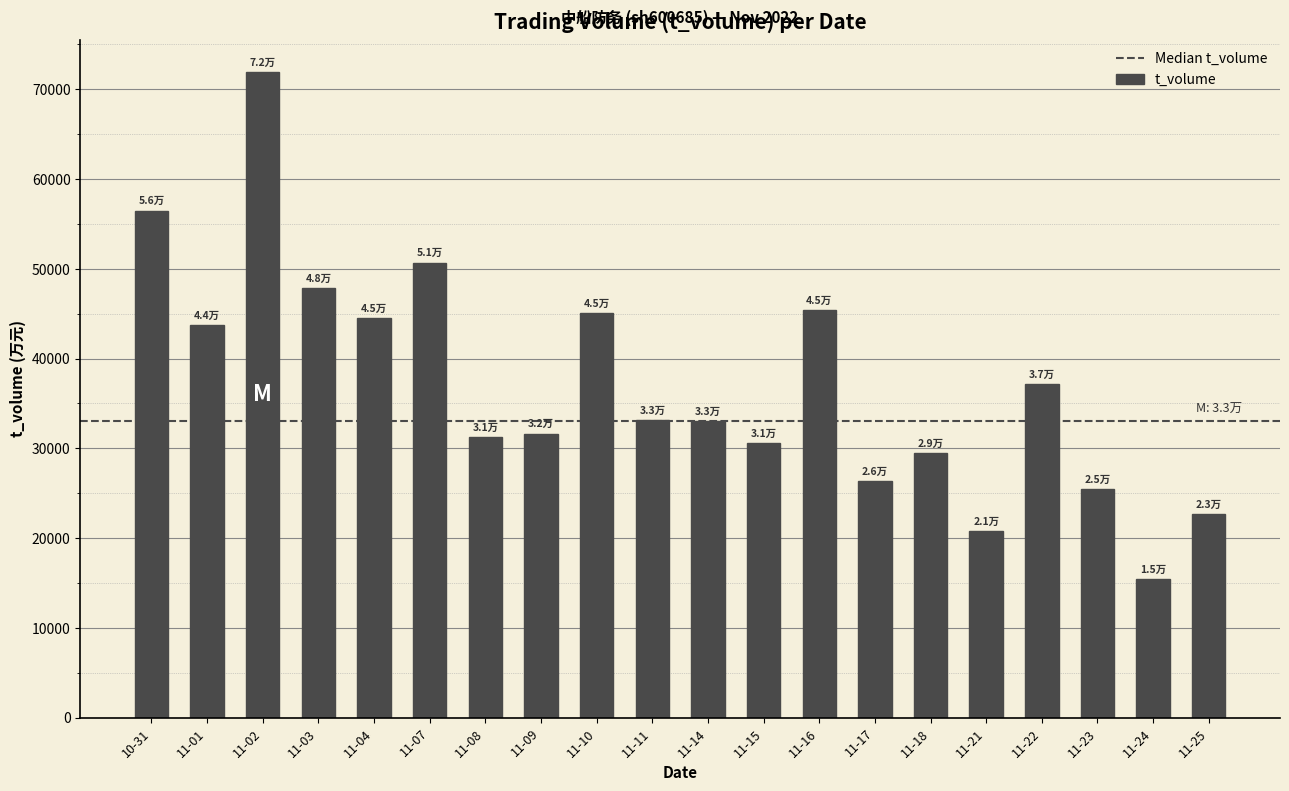

Is it true that the value at 11-18 is 29440?

True